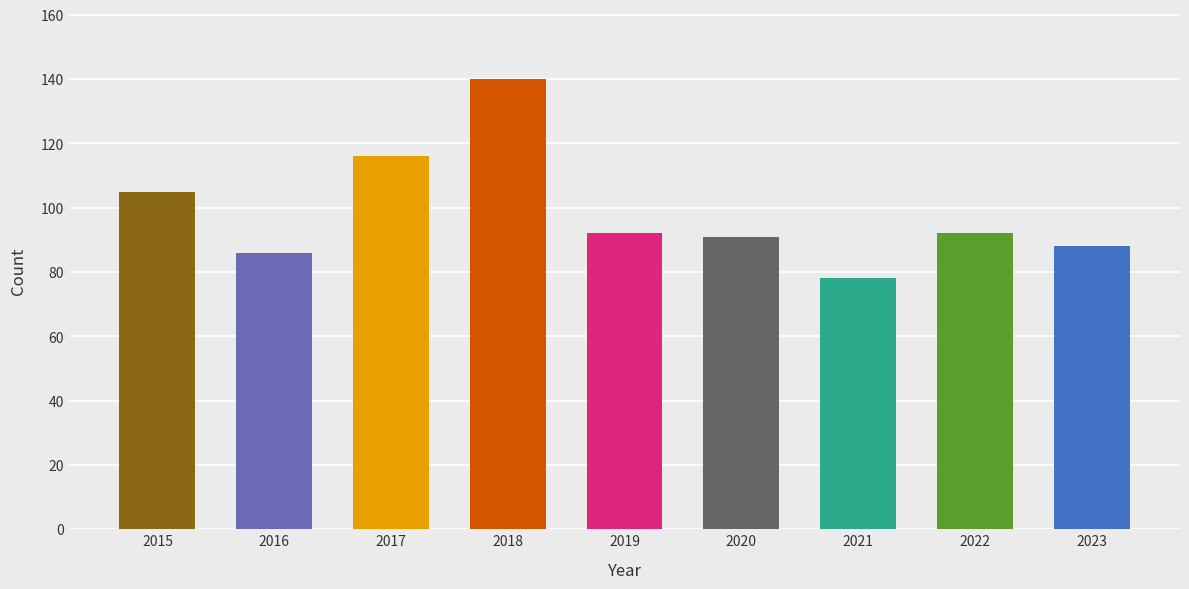

What is the change in value from 2016 to 2020?

+5